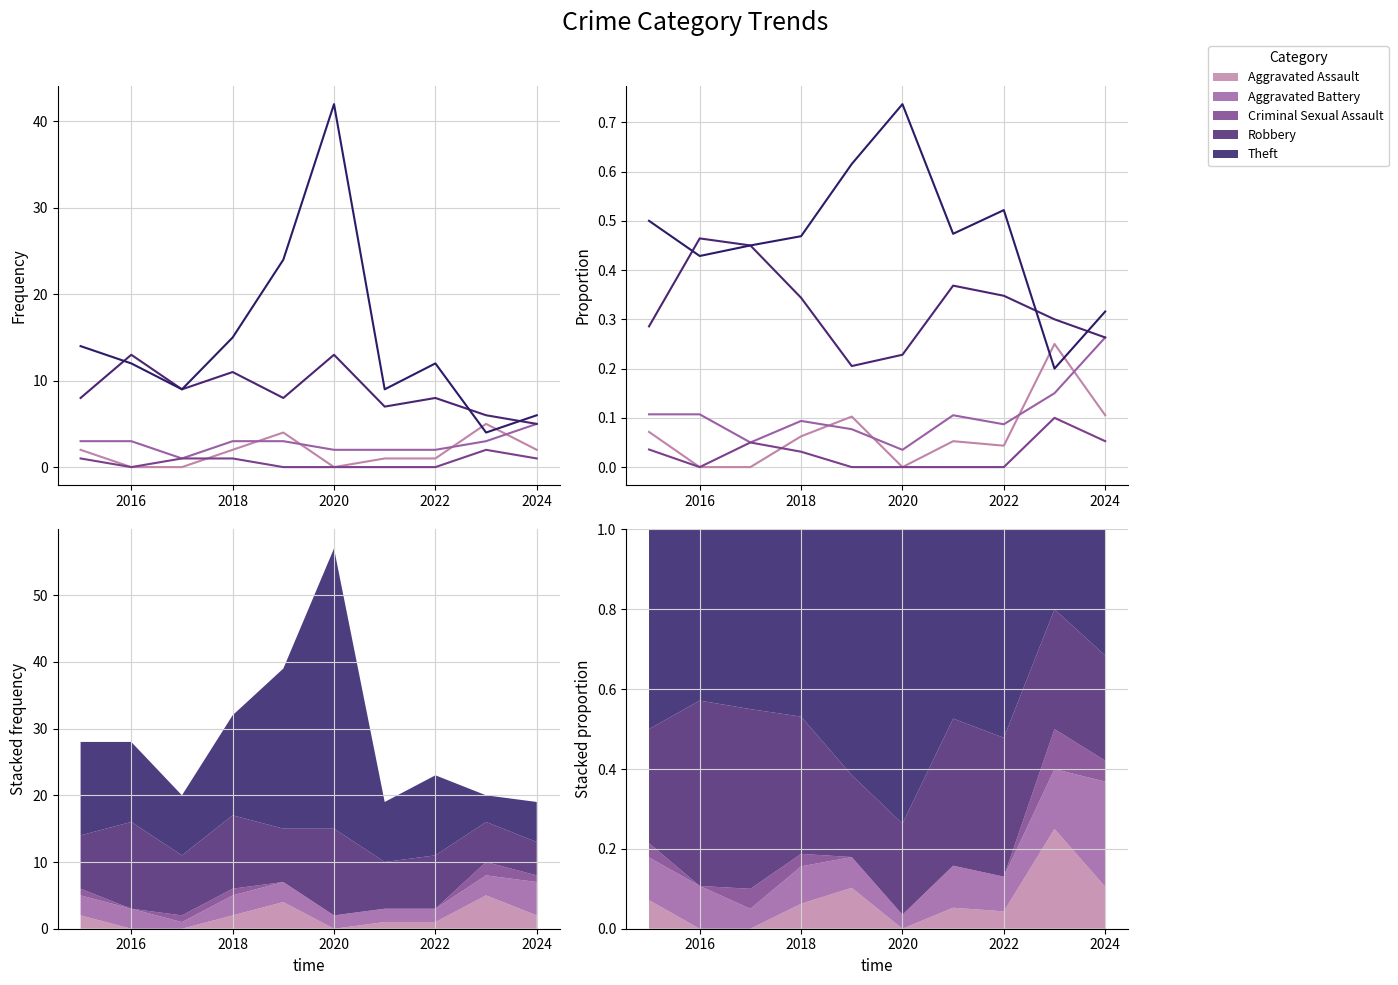

True or false: Criminal Sexual Assault has more than 1 interior local peaks.

True